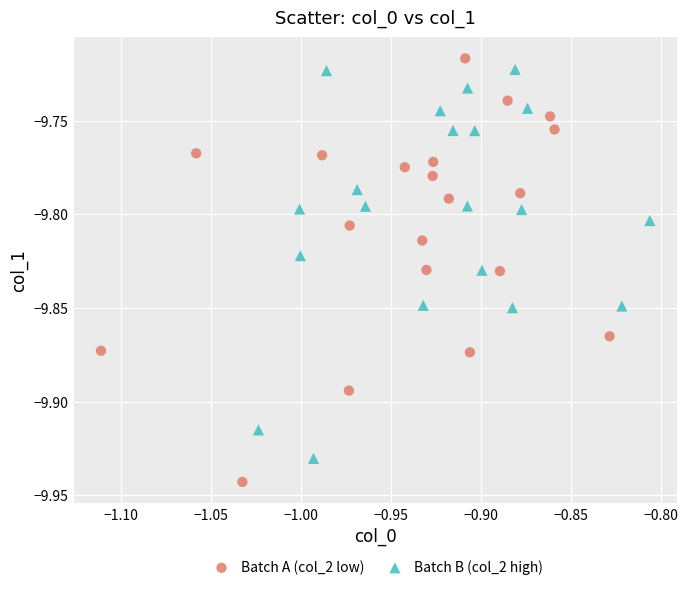

Which series contains the highest Y value?

Batch A (col_2 low)